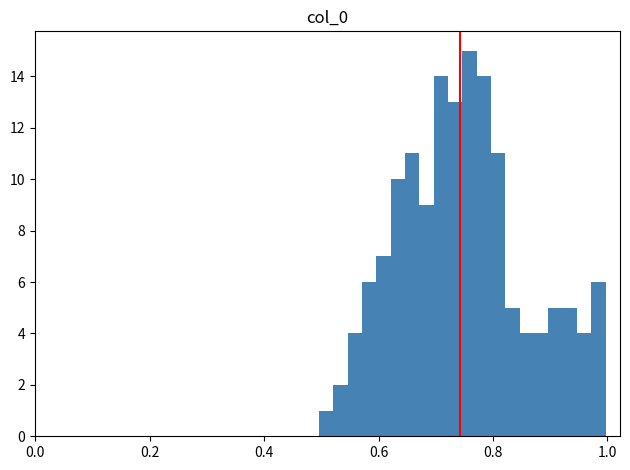

Read against the x-axis, roughly where is the centre of the tallest bar?

0.76